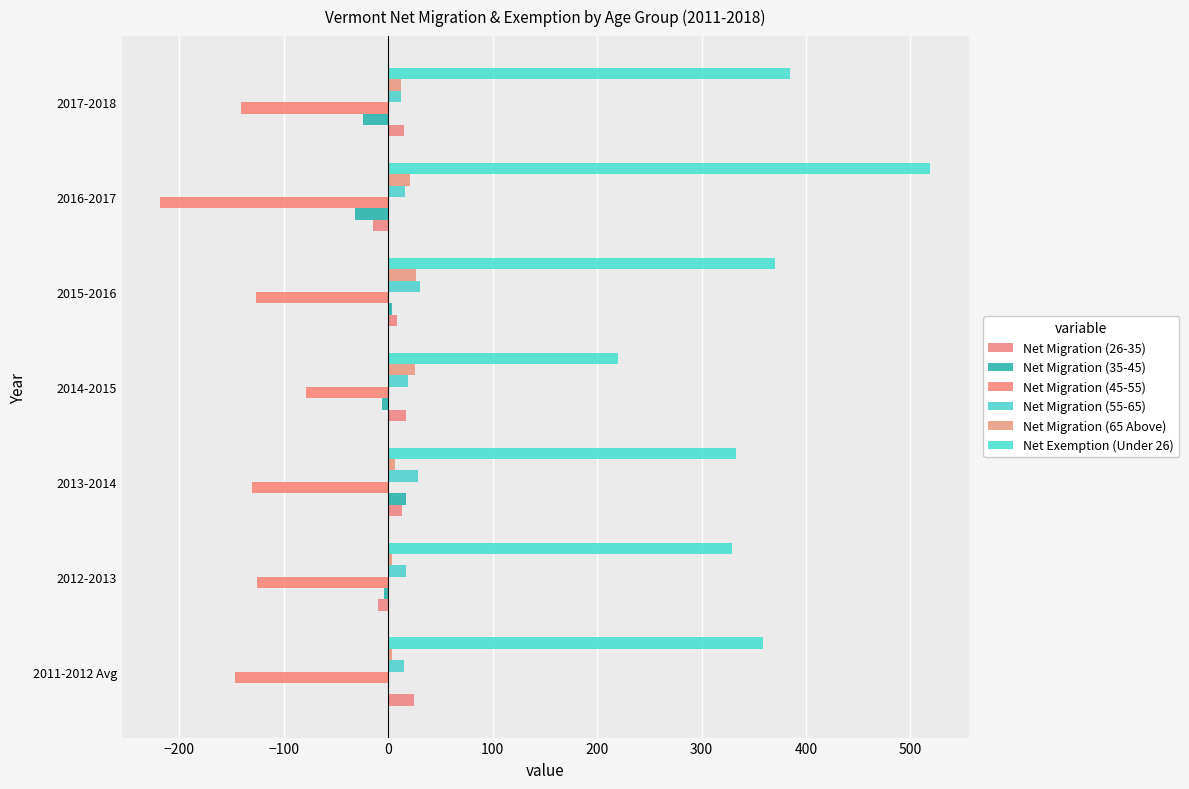

Count the number of data series in this chart.

6